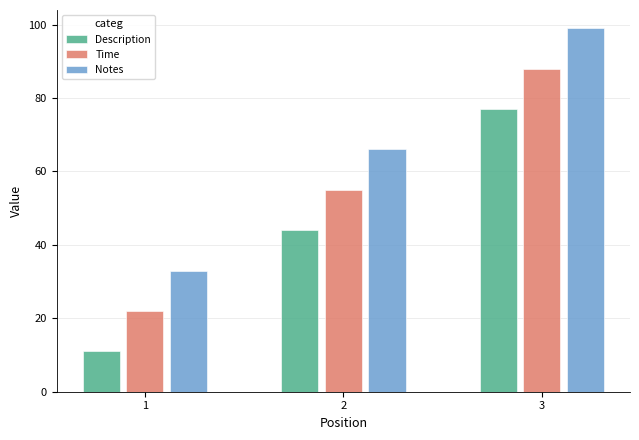

True or false: Description has a value of 30 at 3.

False